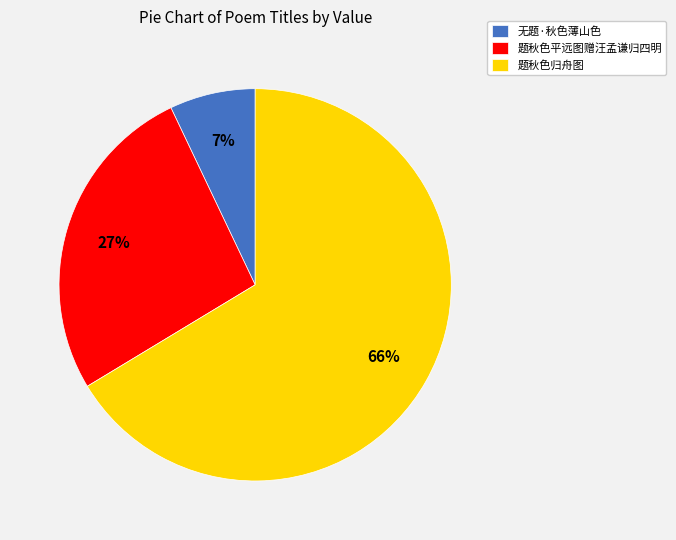

To the nearest percent, what is the average slice percentage?

33%